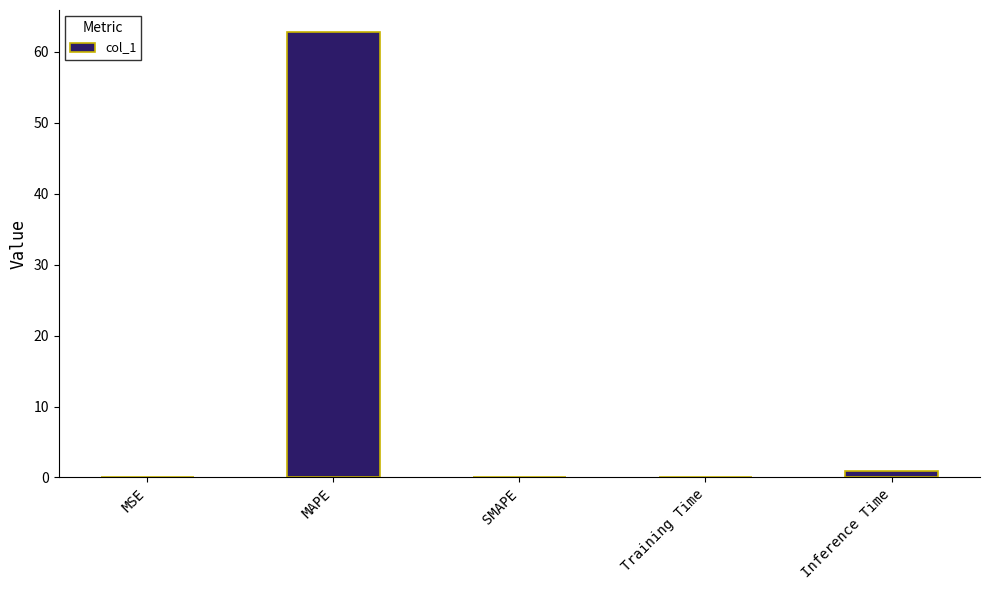

What is the sum of the values at Inference Time and Training Time?

1.0